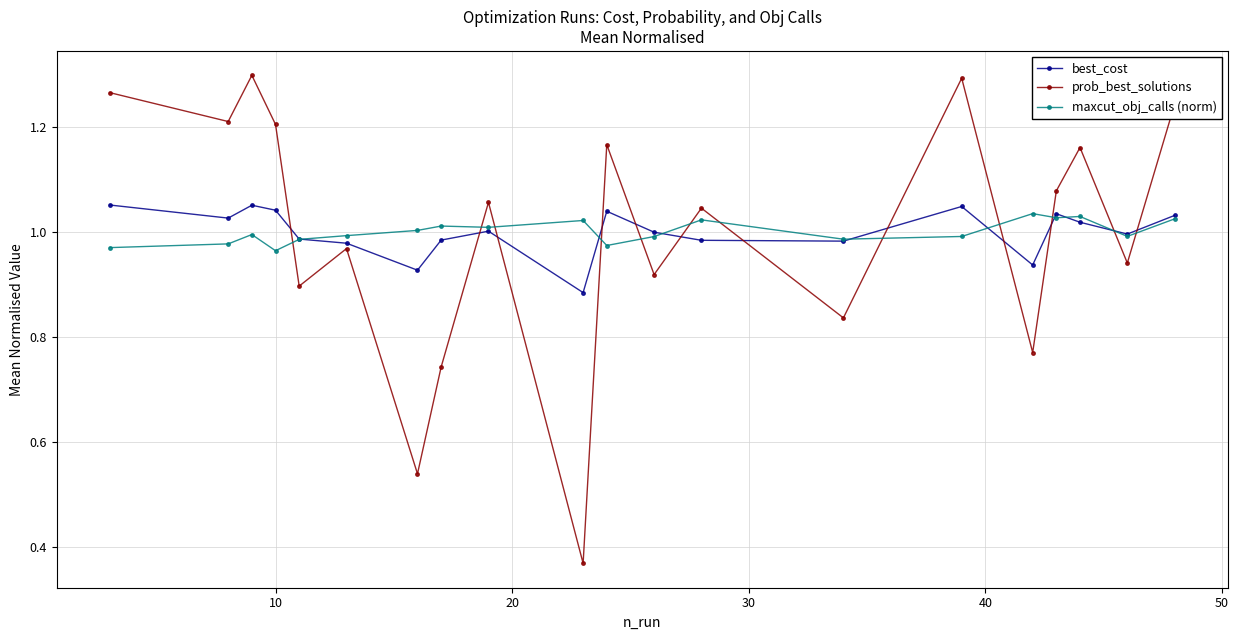

True or false: best_cost has more than 1 points higher than both neighbors.

True